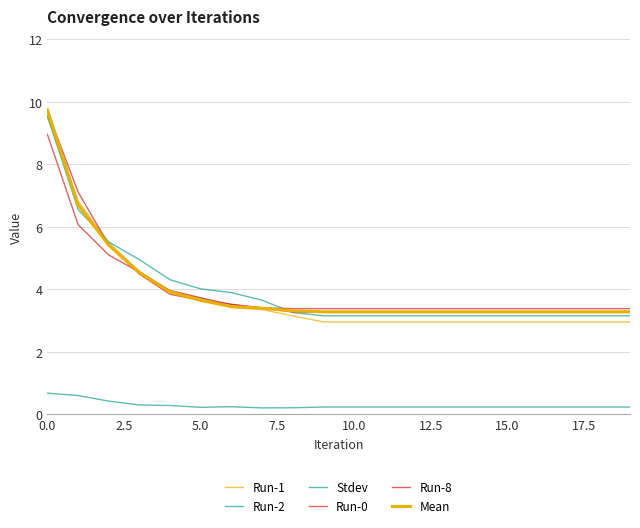

How many lines are shown in the chart?

6